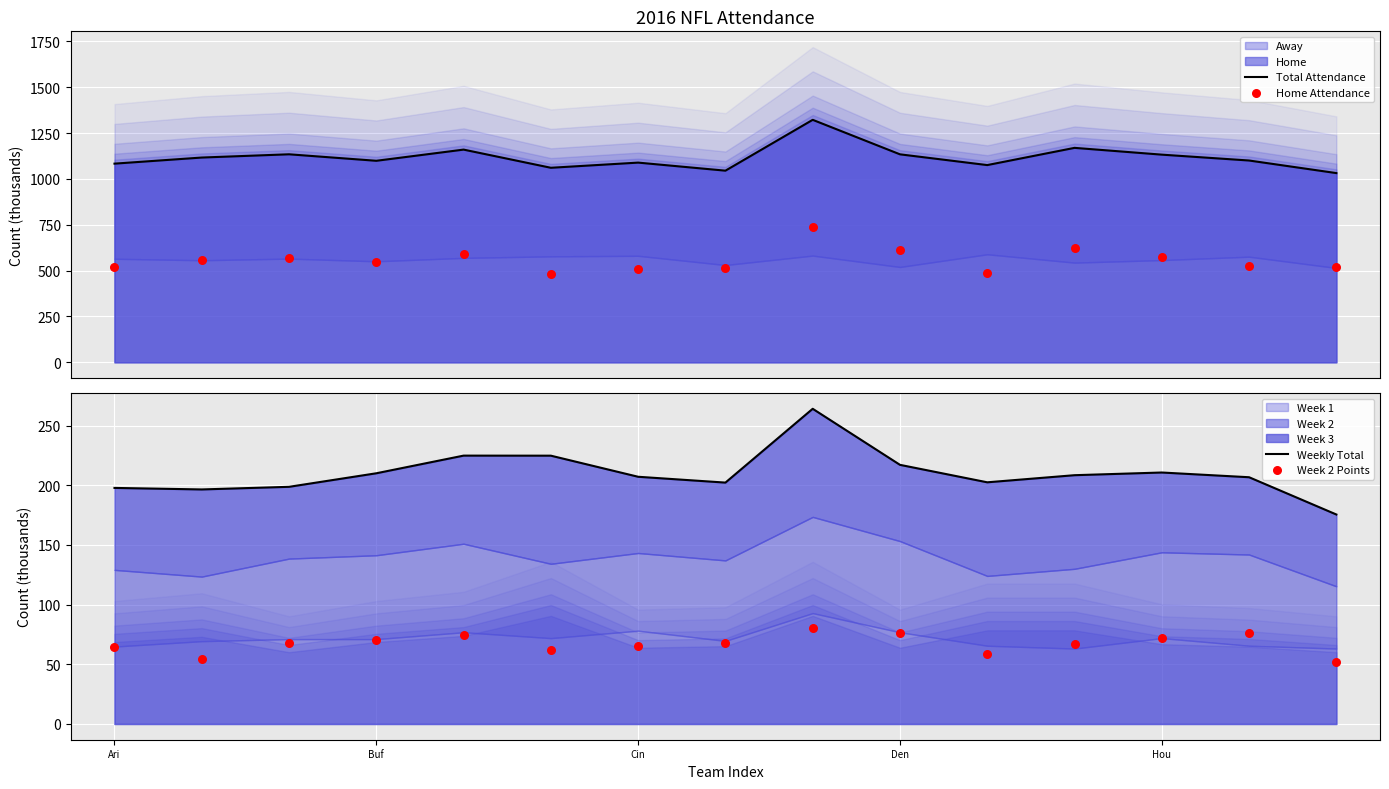

At which category is the sum across all series the highest?

8